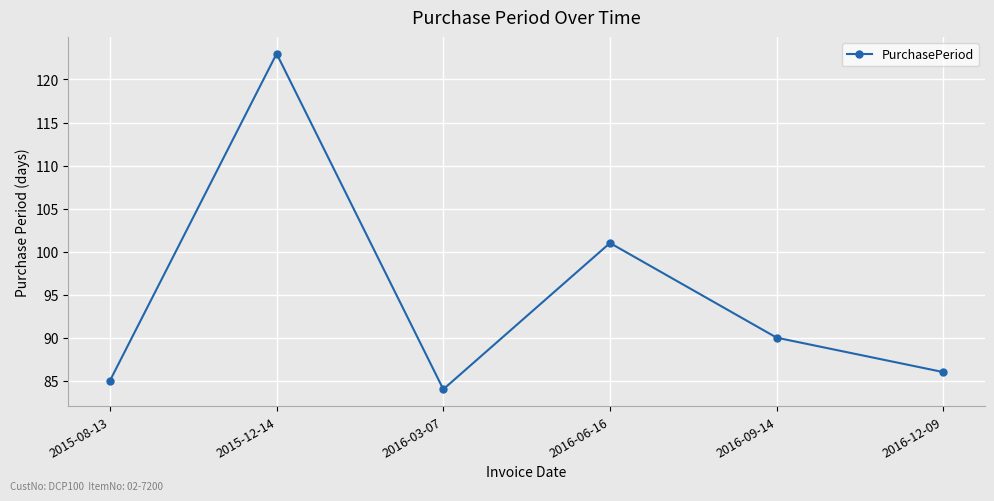

Read the value at 2016-09-14.

90